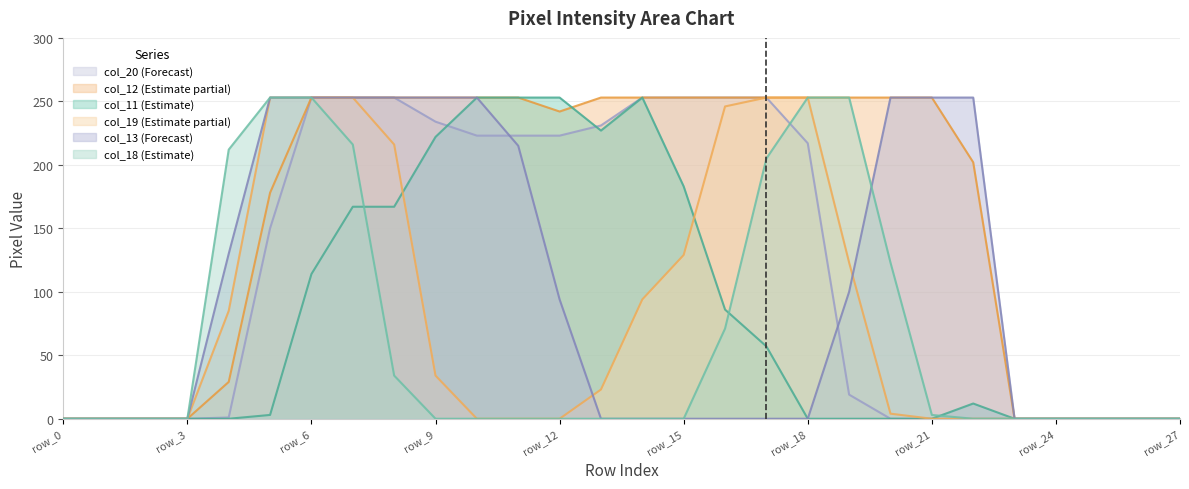

Reading right to left, extract all data points from this chart.

col_11: 0	0	0	0	0	12	0	0	0	0	57	86	183	253	227	253	253	253	222	167	167	114	3	0	0	0	0	0
col_12: 0	0	0	0	0	202	253	253	253	253	253	253	253	253	253	242	253	253	253	253	253	253	178	29	0	0	0	0
col_13: 0	0	0	0	0	253	253	253	100	0	0	0	0	0	0	94	215	253	253	253	253	253	253	130	0	0	0	0
col_18: 0	0	0	0	0	0	3	123	253	253	205	71	0	0	0	0	0	0	0	34	216	253	253	212	0	0	0	0
col_19: 0	0	0	0	0	0	0	4	123	253	253	246	129	94	23	0	0	0	34	216	253	253	253	85	0	0	0	0
col_20: 0	0	0	0	0	0	0	0	19	217	253	253	253	253	231	223	223	223	234	253	253	253	150	1	0	0	0	0